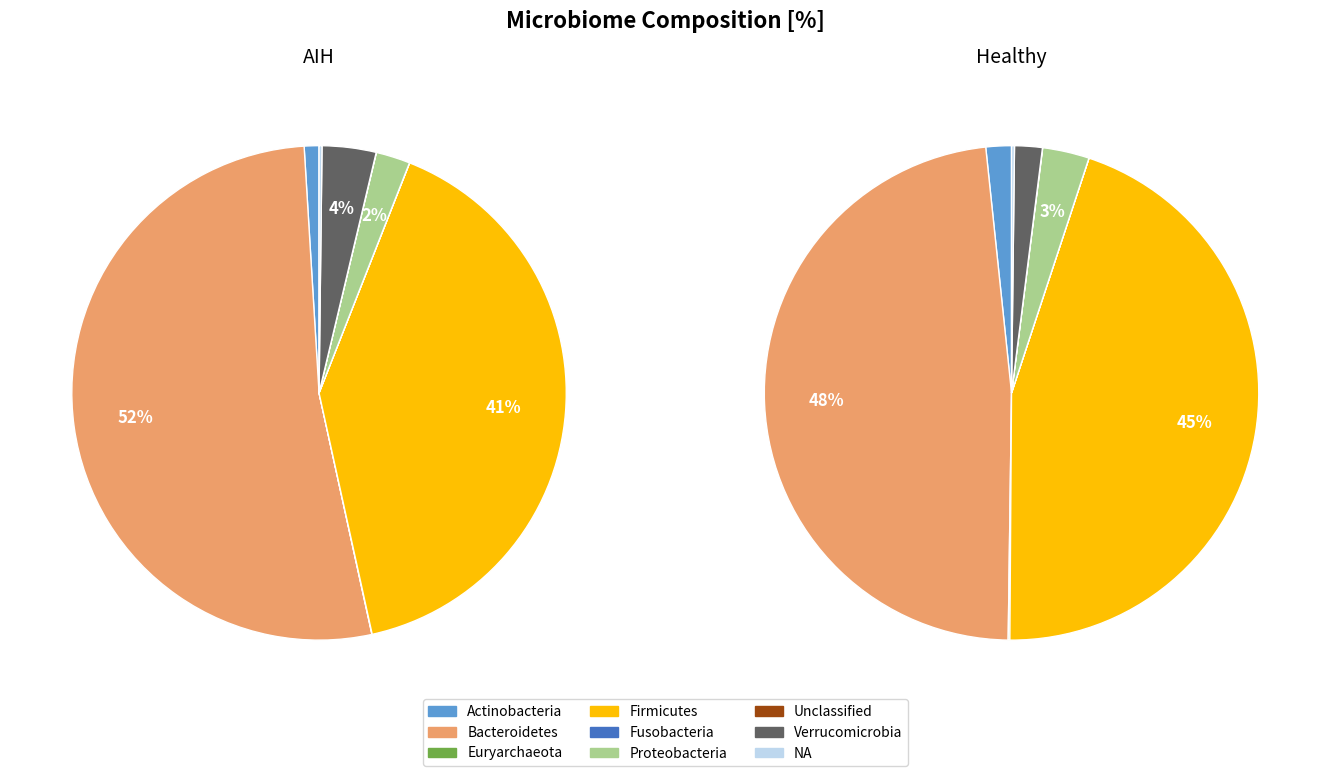

Combined, do Unclassified and NA account for over 50%?

No